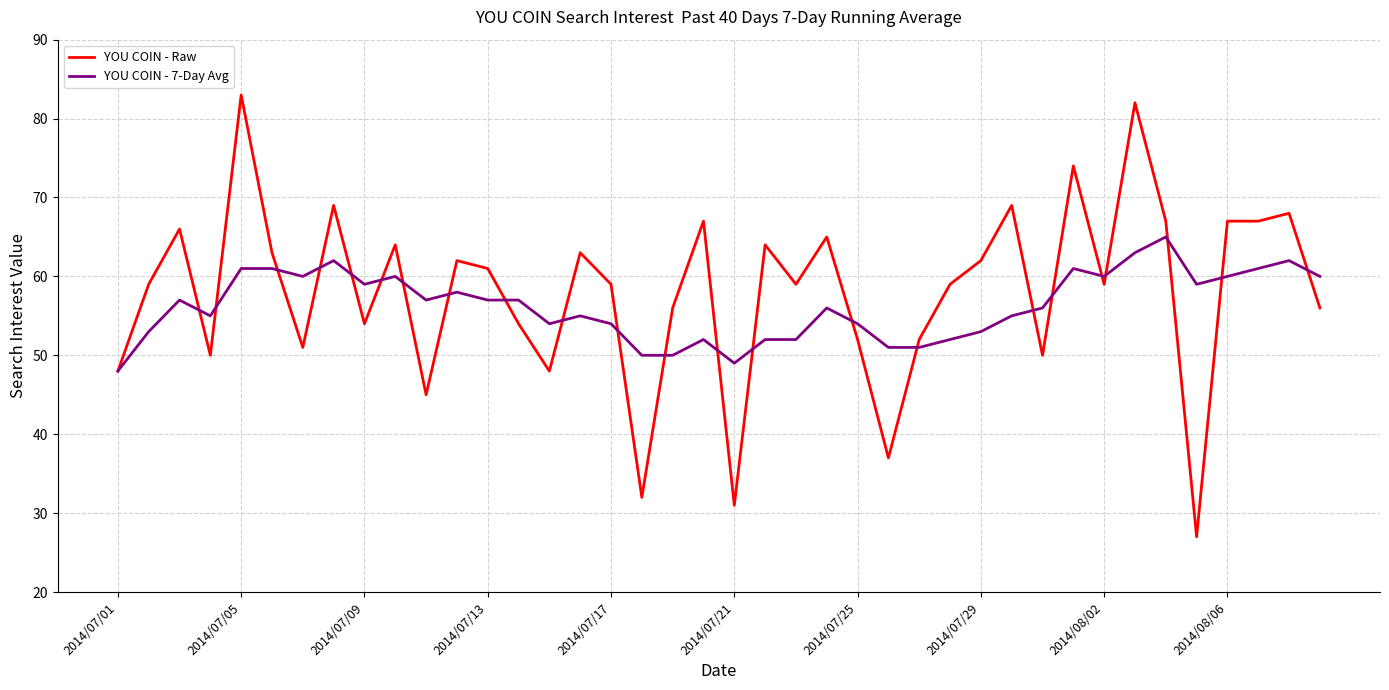

What is the minimum value for YOU COIN - 7-Day Avg?

48